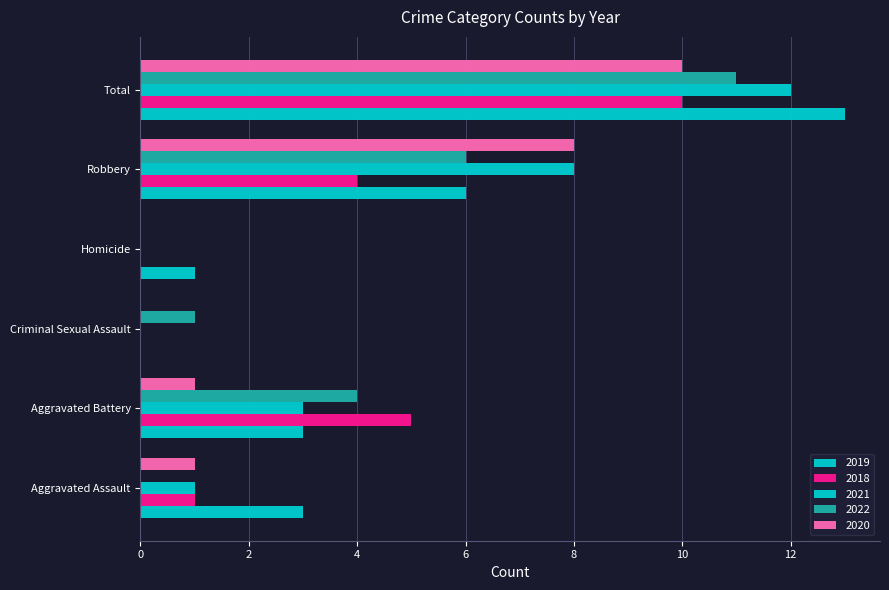

At which label is 2021 closest to 6?

Robbery